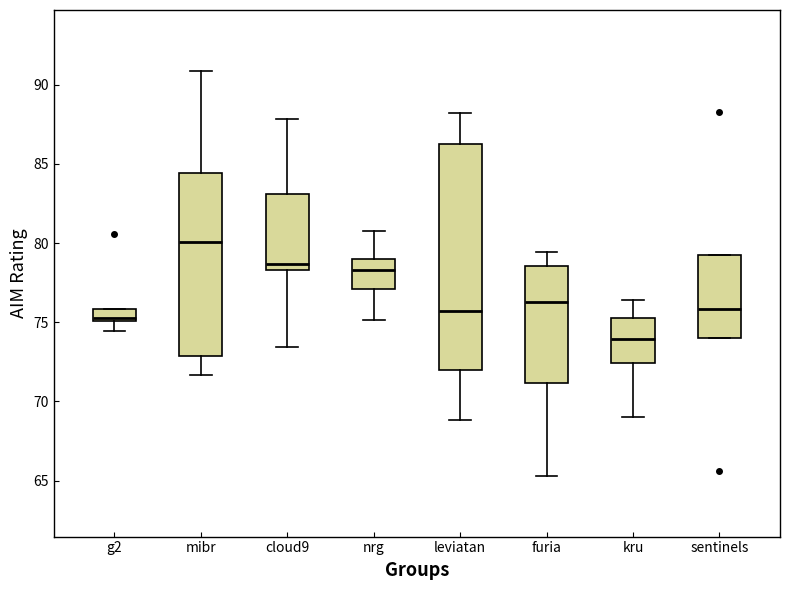

Reading left to right, read every box against the y-axis: the position of its median line, the range the box covers, and the ends of its whiskers. The values are not printed on the chart, so give them approximately, as read against the axis.

g2: median 75.5, box 75.0 to 76.0, whiskers 74.5 to 76.0
mibr: median 80.0, box 73.0 to 84.5, whiskers 71.5 to 91.0
cloud9: median 78.5 (just above the box's lower edge), box 78.5 to 83.0, whiskers 73.5 to 88.0
nrg: median 78.5, box 77.0 to 79.0, whiskers 75.0 to 80.5
leviatan: median 75.5, box 72.0 to 86.5, whiskers 69.0 to 88.0
furia: median 76.5, box 71.0 to 78.5, whiskers 65.5 to 79.5
kru: median 74.0, box 72.5 to 75.5, whiskers 69.0 to 76.5
sentinels: median 76.0, box 74.0 to 79.0, whiskers 74.0 to 79.0